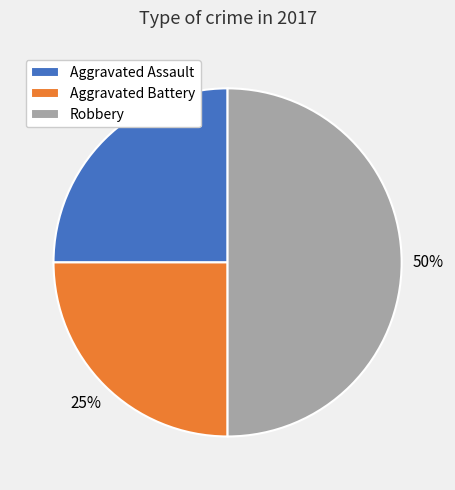

What percentage is the Aggravated Assault slice, to the nearest percent?

25%